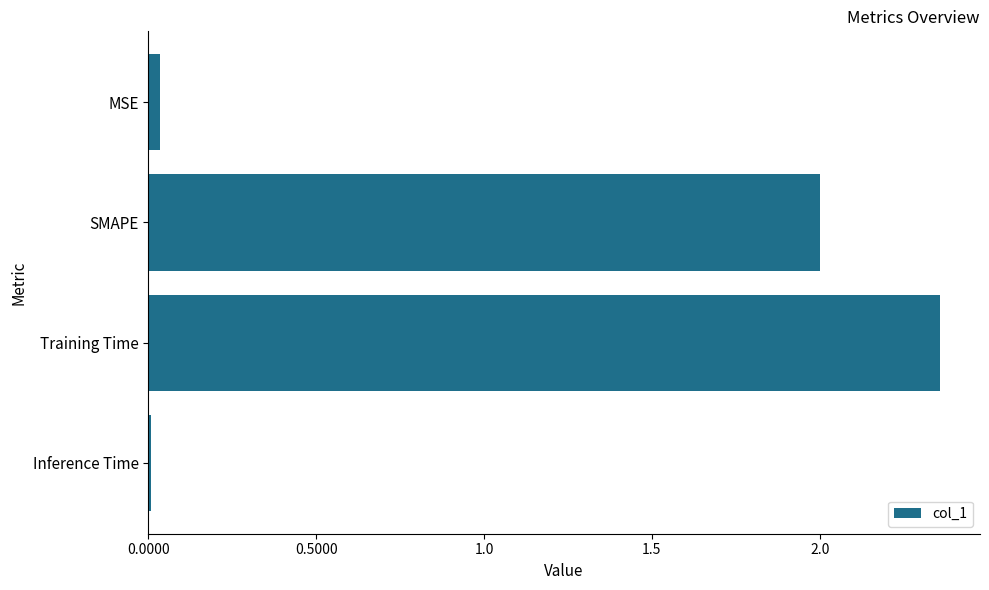

Are the bars grouped side by side (vs. stacked)?

No